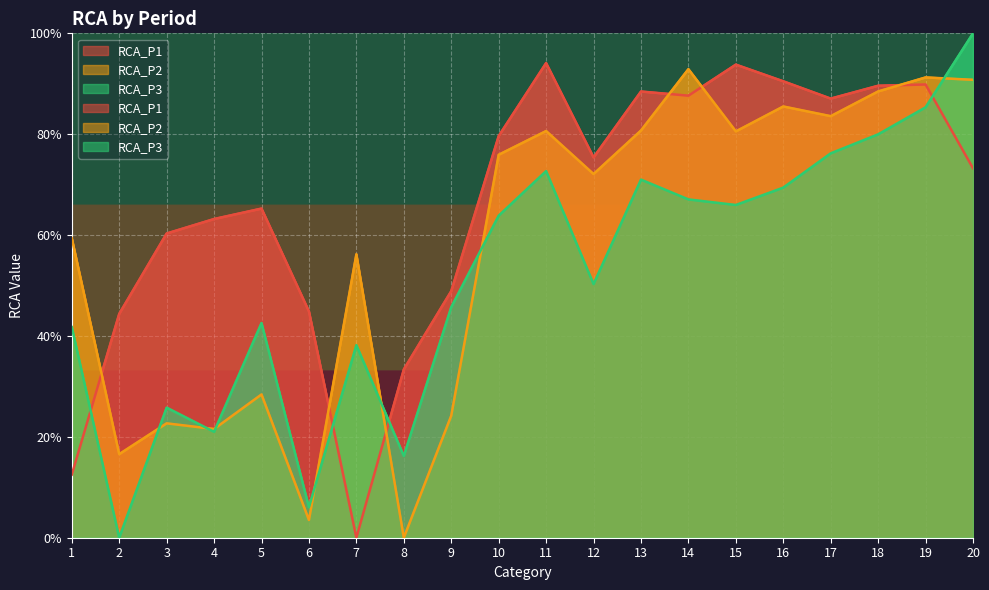

Reading left to right, extract all data points from this chart.

RCA_P1: 12.5	44.4	60.3	63.2	65.3	44.9	0.0	33.4	48.9	79.6	94.1	75.4	88.5	87.6	93.8	90.5	87.1	89.6	89.9	73.3
RCA_P2: 59.4	16.6	22.7	21.6	28.4	3.5	56.2	0.0	24.2	75.9	80.6	72.1	80.7	92.9	80.6	85.5	83.6	88.5	91.3	90.8
RCA_P3: 41.8	0.0	25.8	21.0	42.6	6.1	38.2	16.2	45.7	63.9	72.7	50.3	71.0	67.1	66.0	69.4	76.2	80.0	85.3	100.0